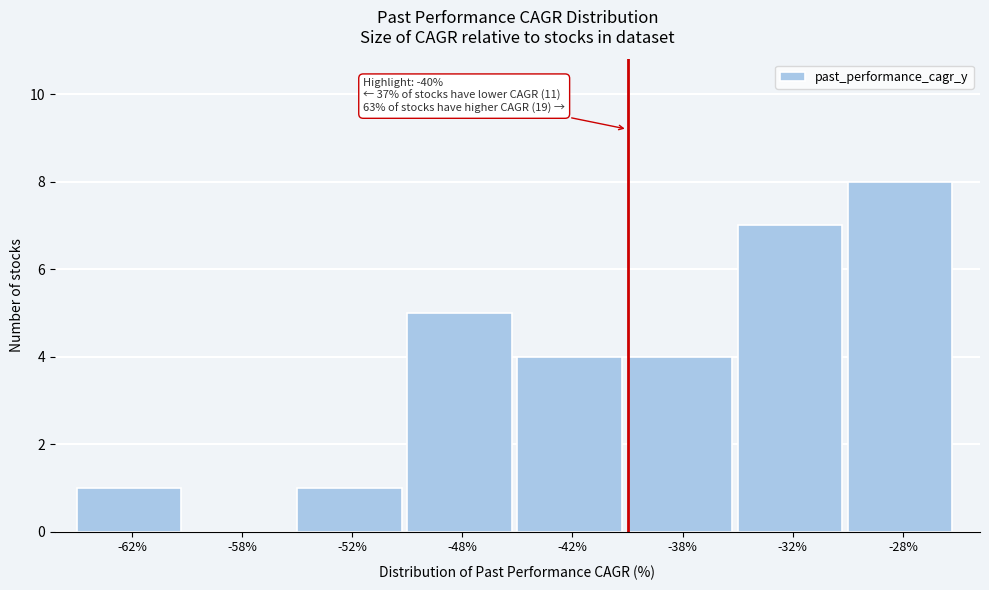

Reading left to right, what are all the values shown in this chart?

-62%=1	-58%=0	-52%=1	-48%=5	-42%=4	-38%=4	-32%=7	-28%=8